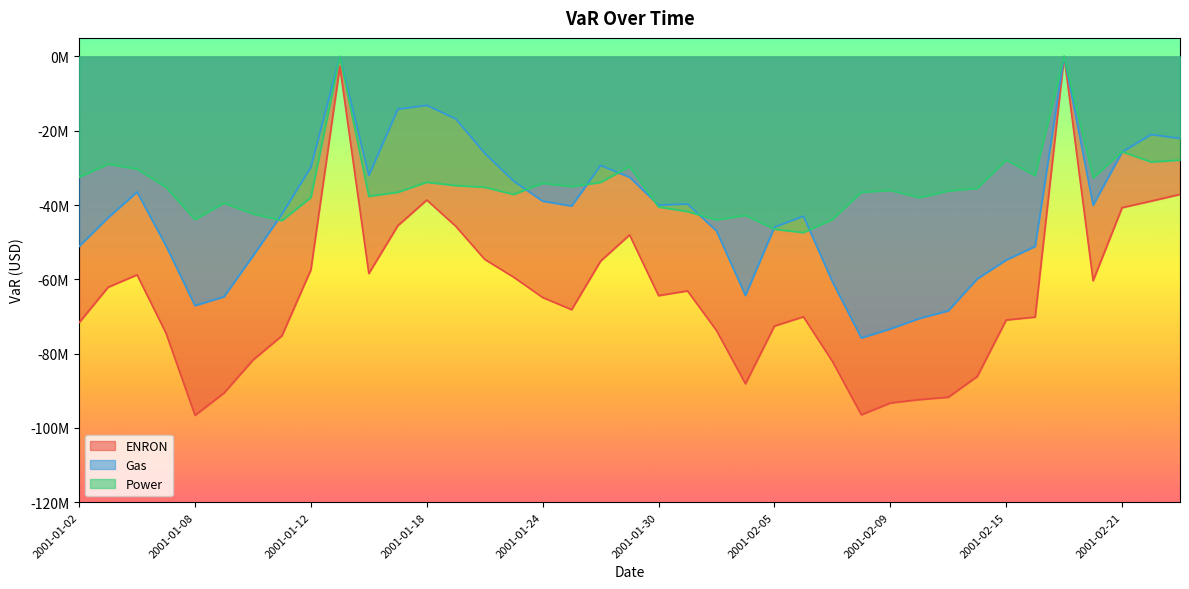

True or false: Gas has a value of -19683230.4 at 2001-01-25.

False